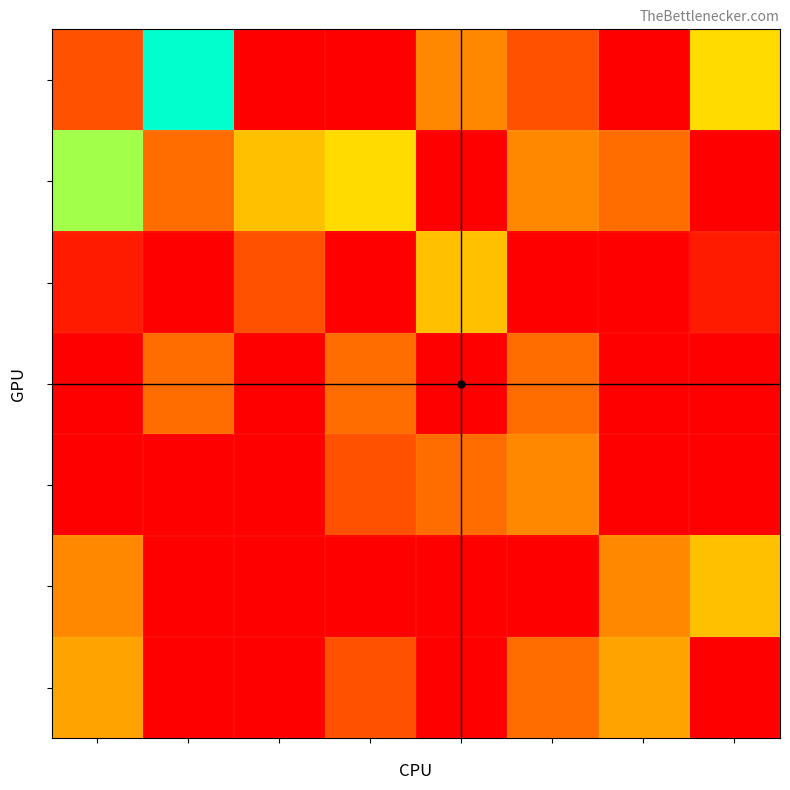

What is the difference between the maximum and second lowest values in the 8 series?

14.0